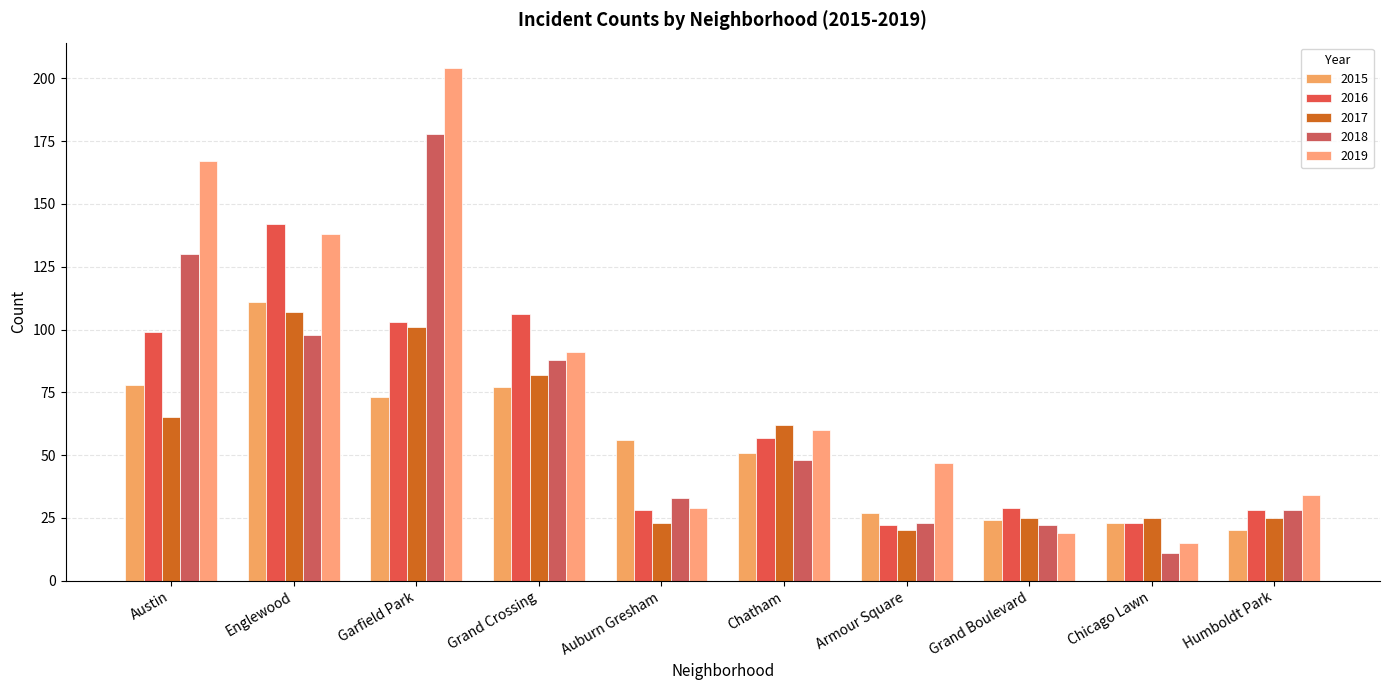

What is the difference between the 2015 values at Armour Square and Grand Crossing?

50